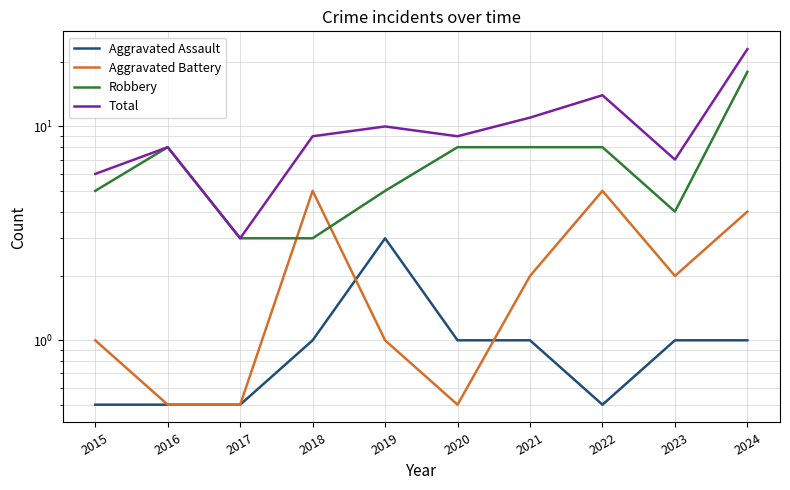

Where does the Aggravated Battery series first go above 2?

2018